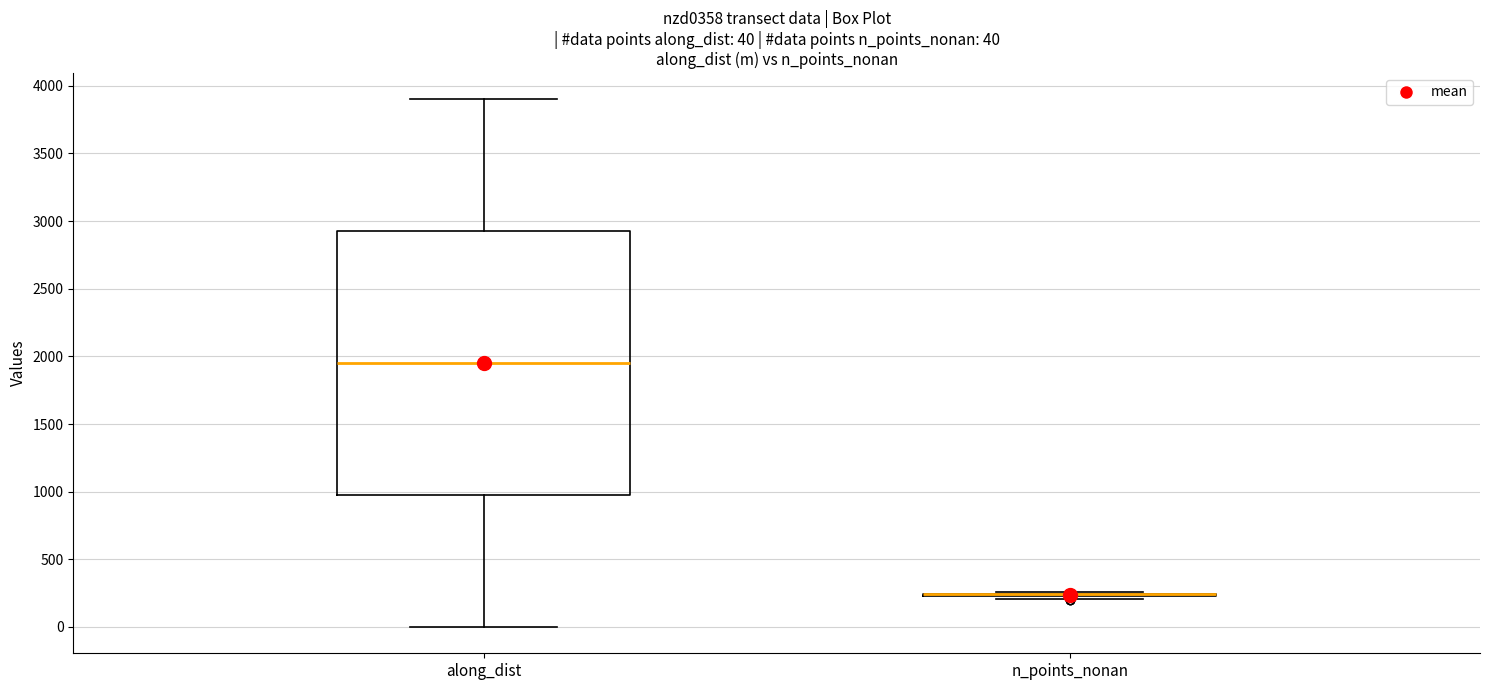

Which box is the tallest, from its lower edge to its upper edge?

along_dist